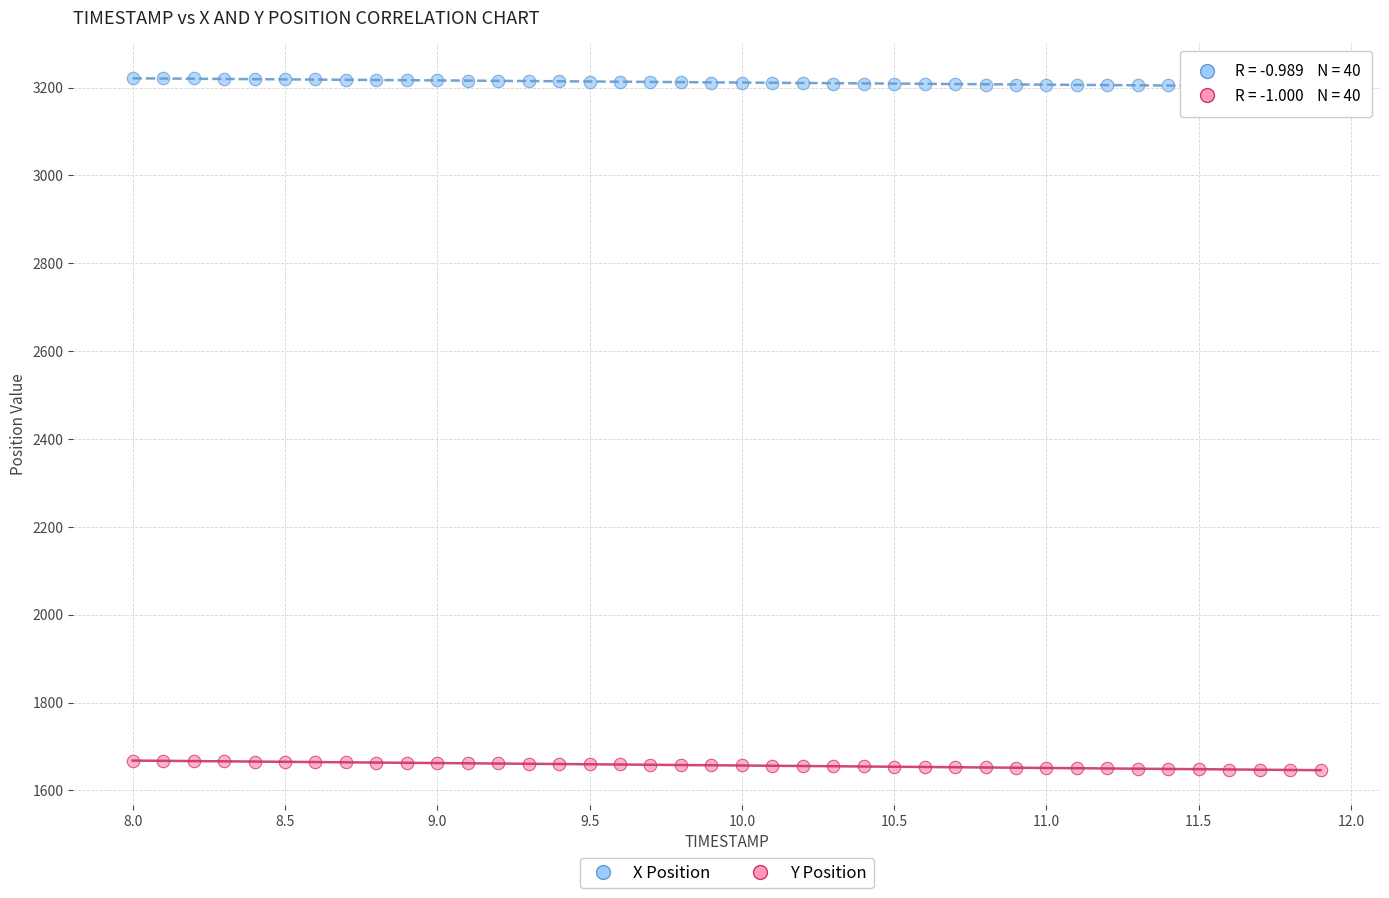

Across all data points, what is the range of X values (max minus min)?

3.9